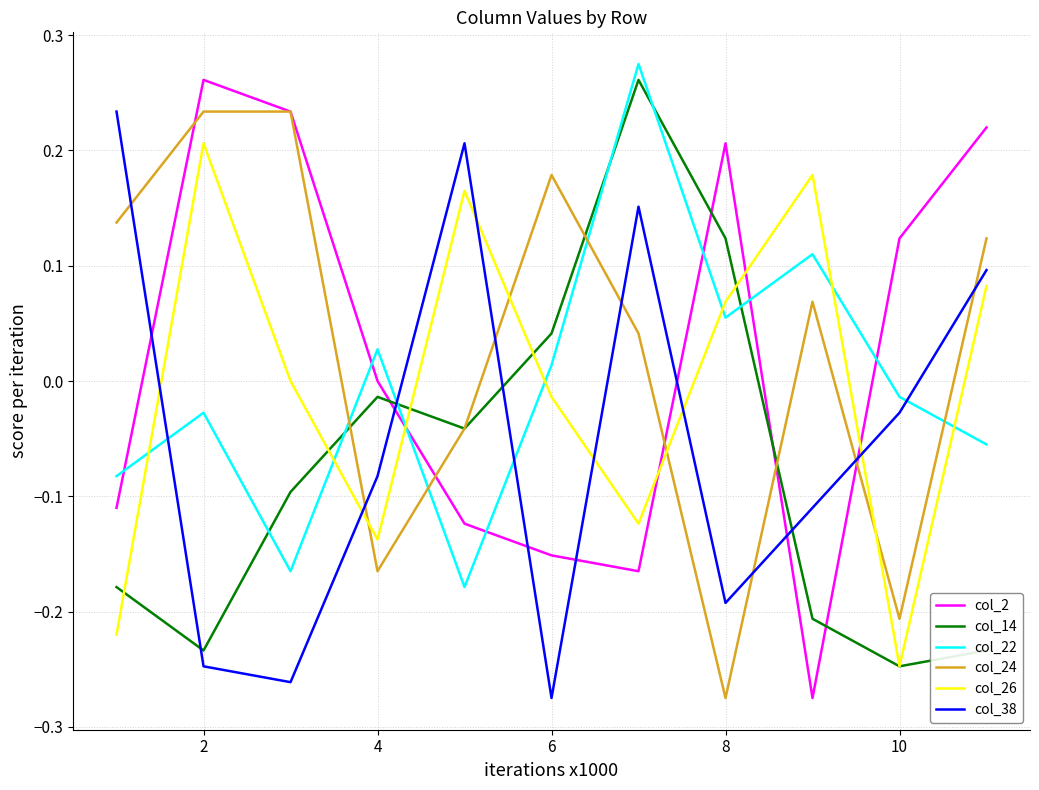

How many times do col_22 and col_26 cross each other?

7